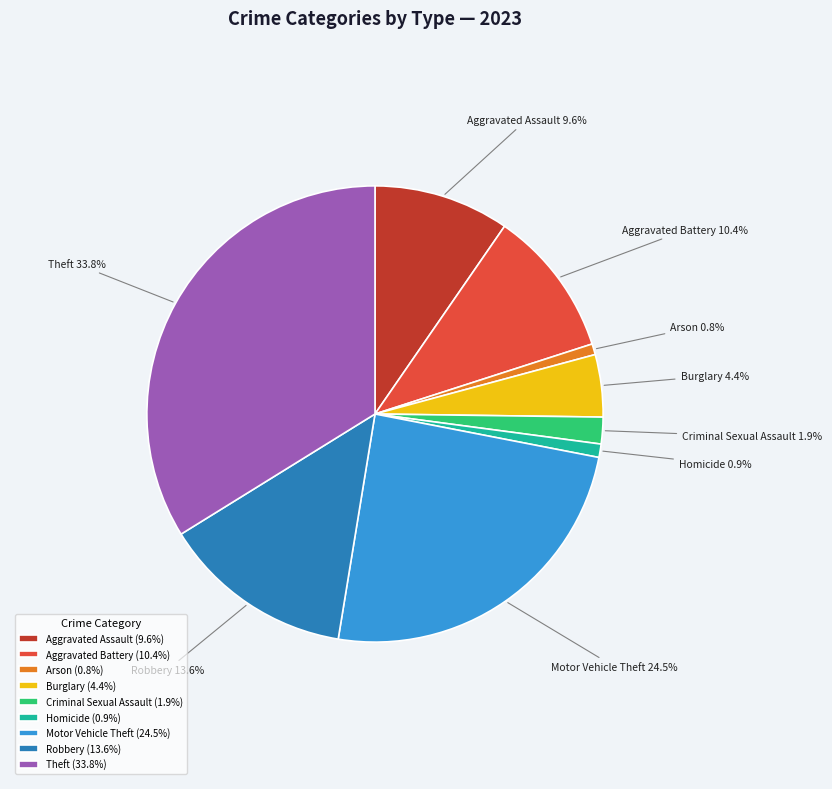

Count the number of slices in the pie.

9